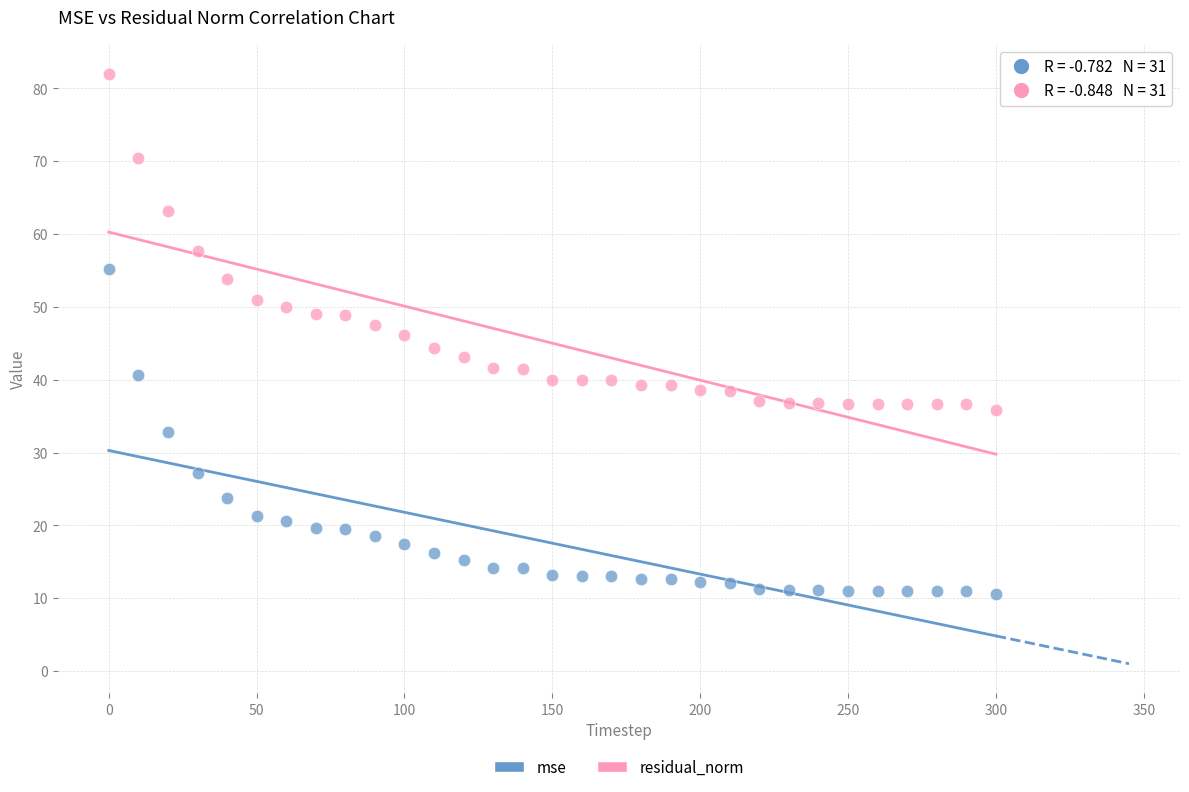

Which series has the largest Y range (max minus min)?

residual_norm